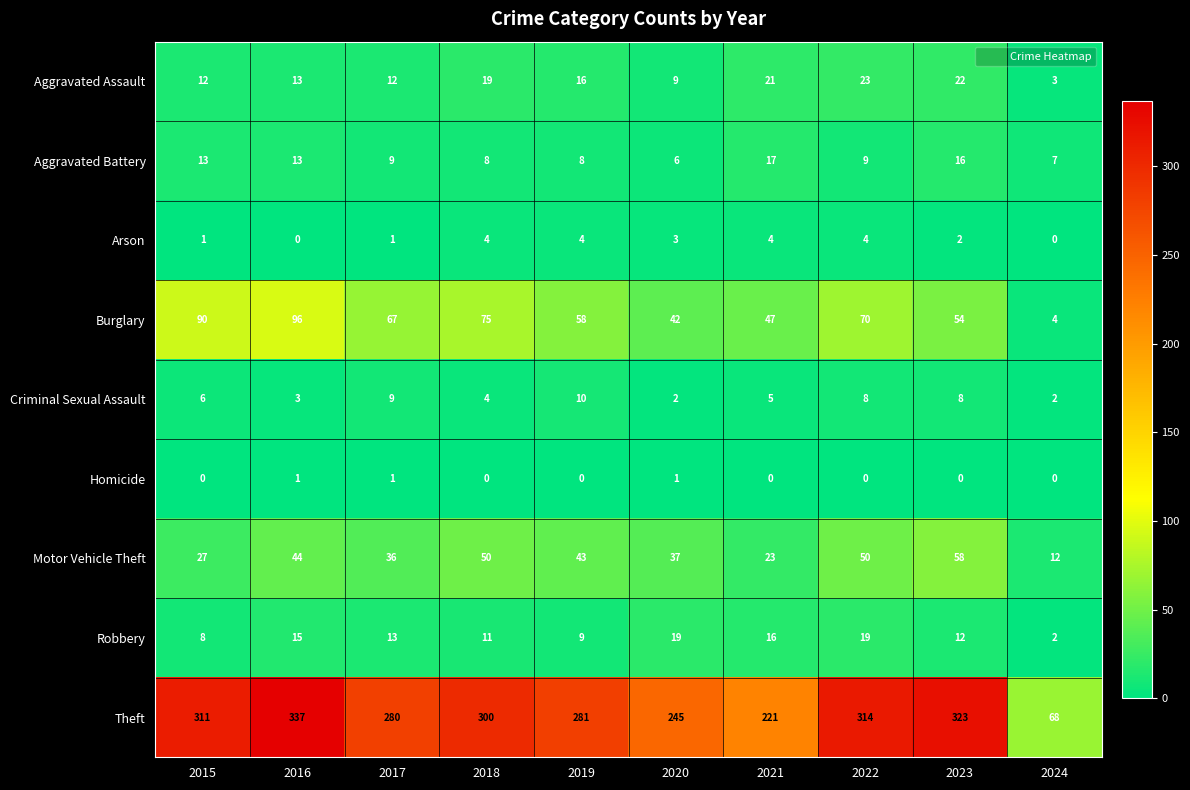

How many distinct data groups are displayed?

9